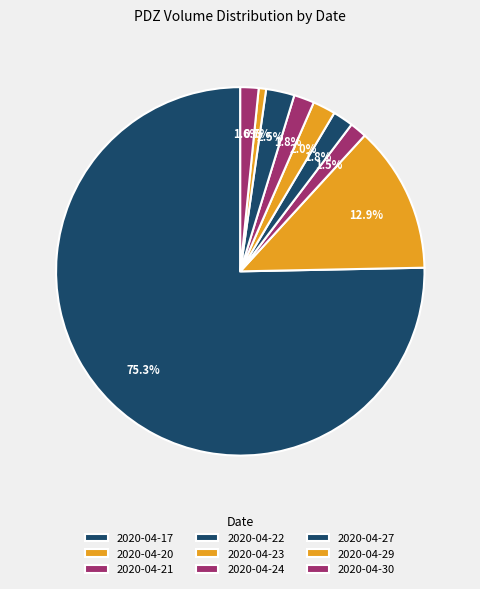

Rank the categories by value from lowest to highest.

2020-04-29, 2020-04-21, 2020-04-30, 2020-04-24, 2020-04-22, 2020-04-23, 2020-04-27, 2020-04-20, 2020-04-17